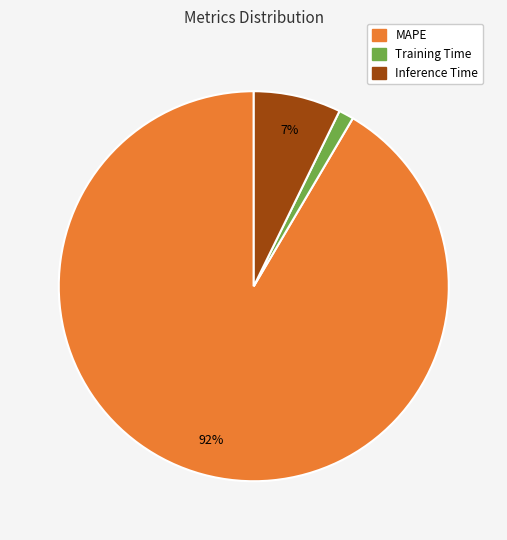

To the nearest percent, what is the average slice percentage?

33%